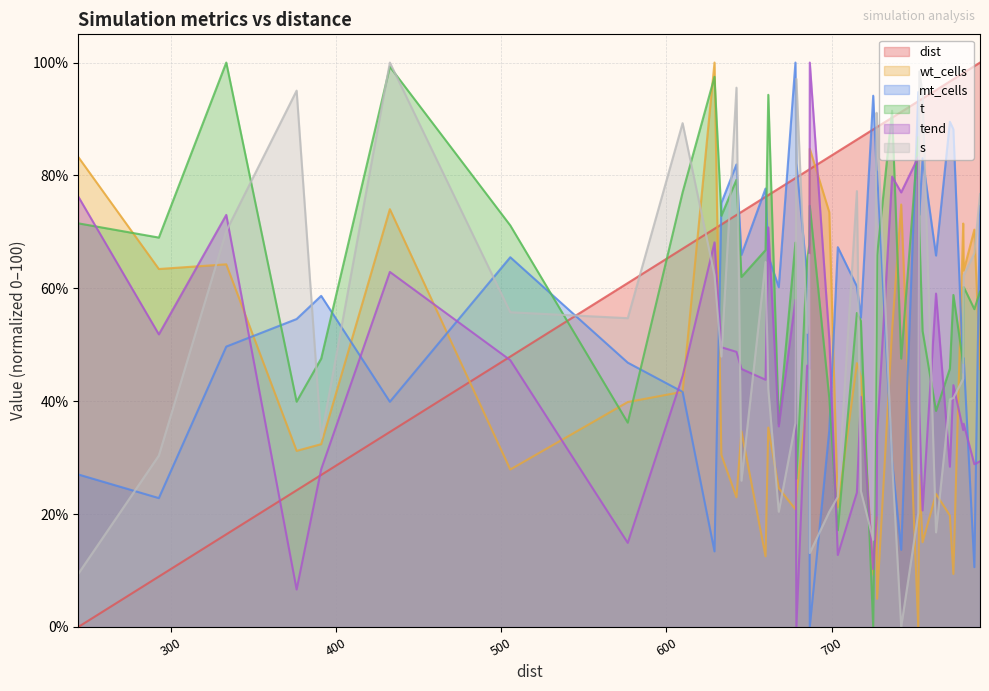

What is the highest value of the s series?

100.0